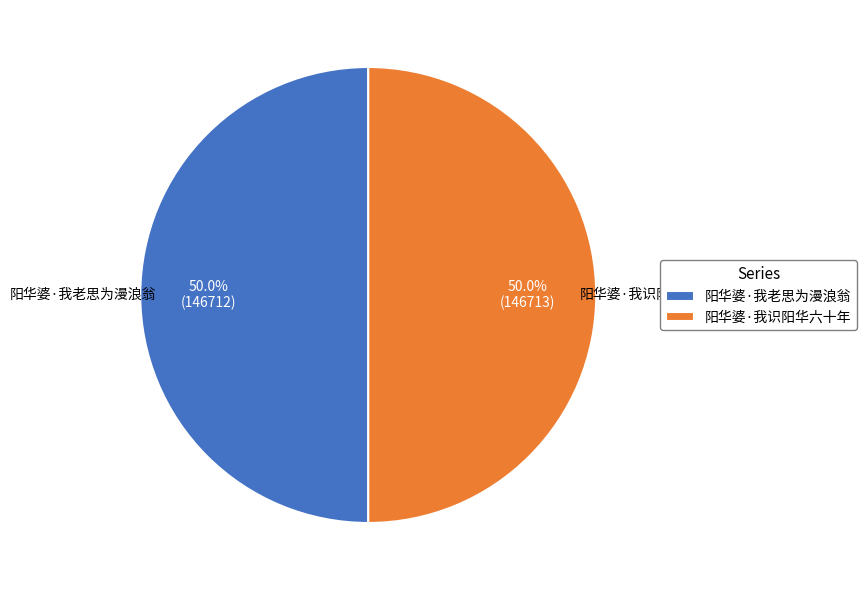

Approximately how many times larger is the value at 阳华婆·我识阳华六十年 compared to 阳华婆·我老思为漫浪翁?

1.0